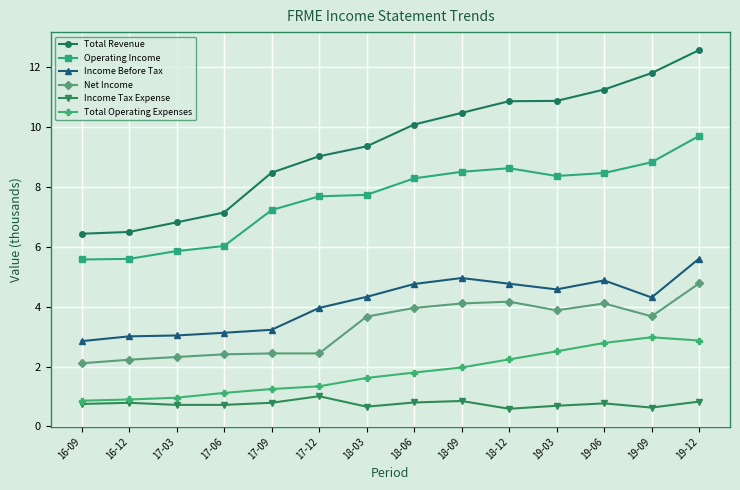

True or false: Total Operating Expenses and Income Tax Expense intersect in this chart.

False